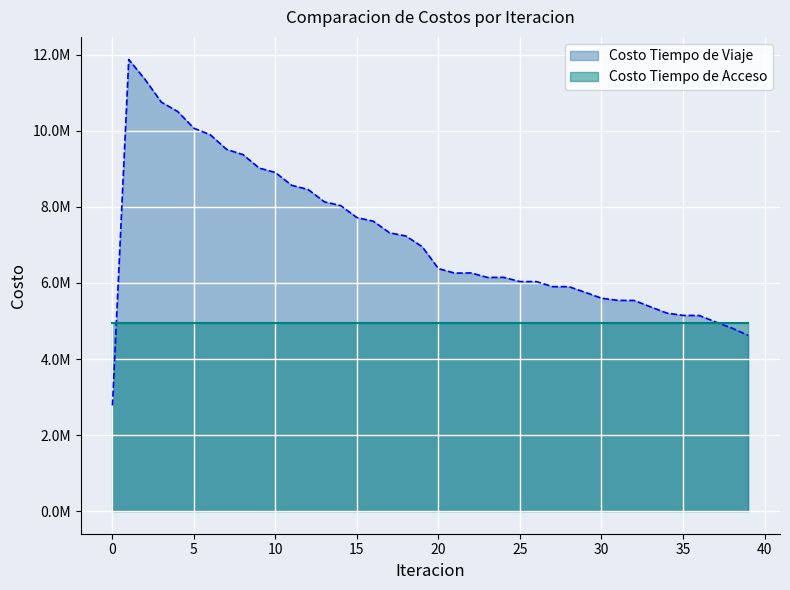

List the labels in order of value, largest first.

1, 2, 3, 4, 5, 6, 7, 8, 9, 10, 11, 12, 13, 14, 15, 16, 17, 18, 19, 20, 22, 21, 24, 23, 26, 25, 27, 28, 29, 30, 31, 32, 33, 34, 35, 36, 37, 38, 39, 0